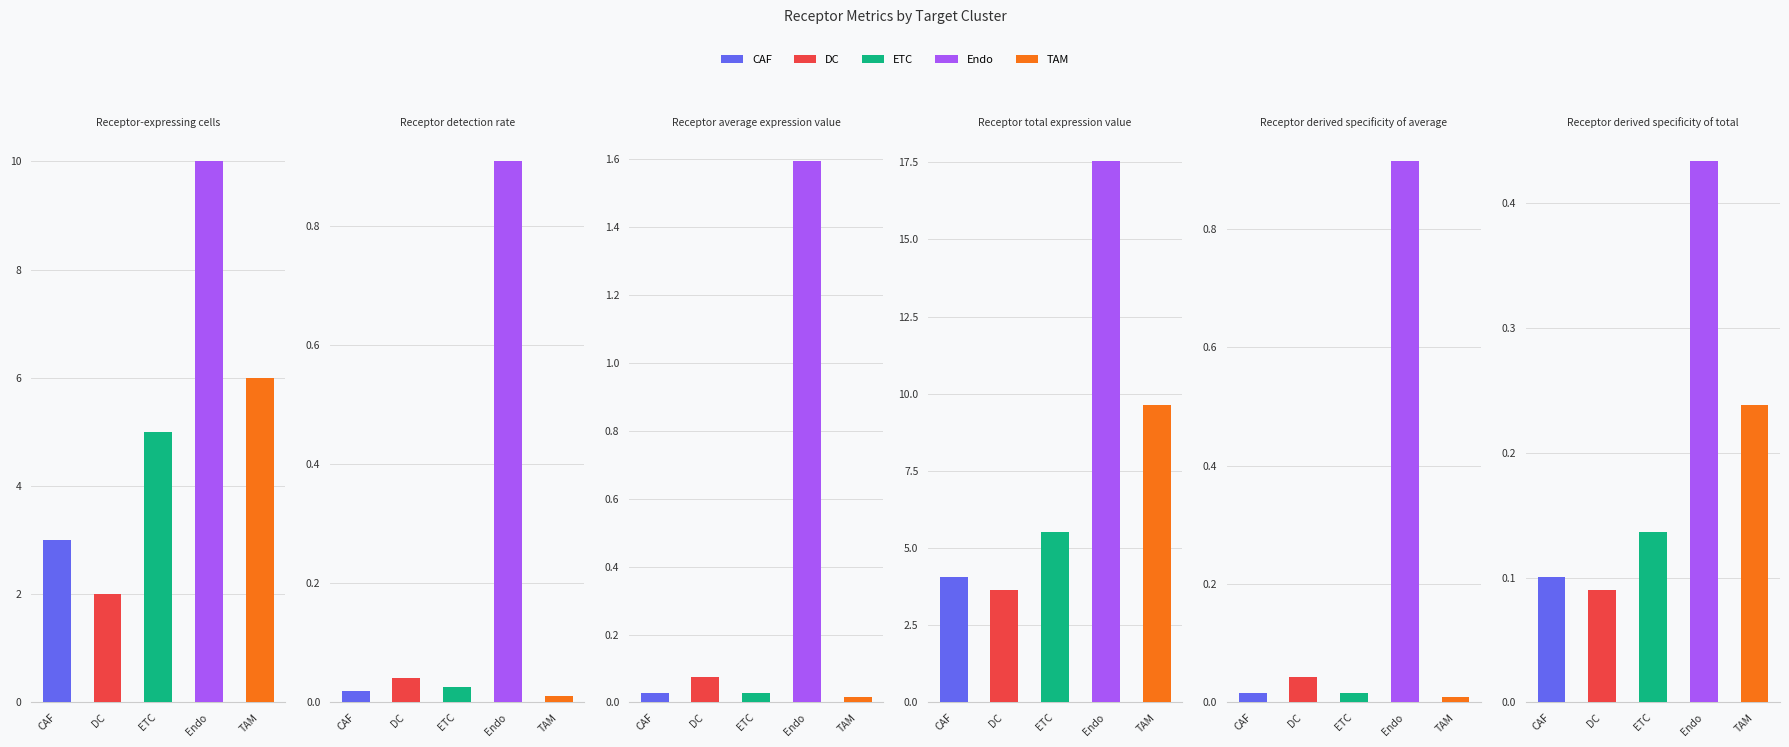

Reading right to left, transcribe all the data shown in this chart.

Receptor-expressing cells: TAM=6.0	Endo=10.0	ETC=5.0	DC=2.0	CAF=3.0
Receptor detection rate: TAM=0.0	Endo=0.9	ETC=0.0	DC=0.0	CAF=0.0
Receptor average expression value: TAM=0.0	Endo=1.6	ETC=0.0	DC=0.1	CAF=0.0
Receptor total expression value: TAM=9.6	Endo=17.5	ETC=5.5	DC=3.7	CAF=4.1
Receptor derived specificity of average: TAM=0.0	Endo=0.9	ETC=0.0	DC=0.0	CAF=0.0
Receptor derived specificity of total: TAM=0.2	Endo=0.4	ETC=0.1	DC=0.1	CAF=0.1